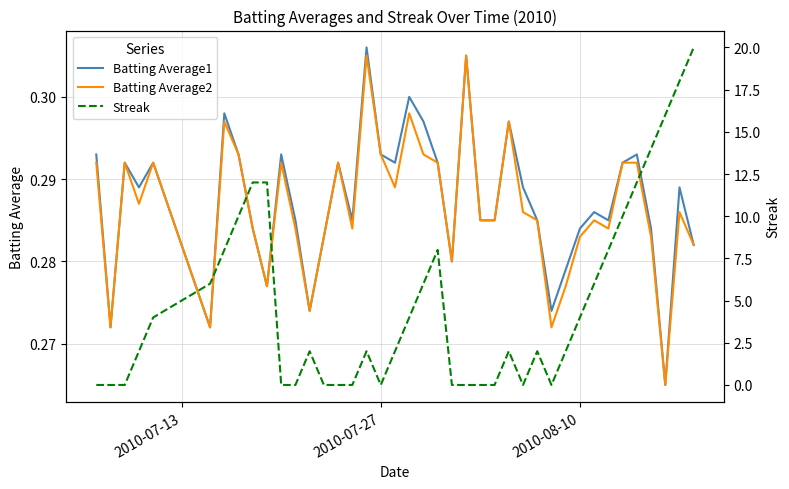

Is it true that Batting Average2 equals 0.4 at 2010-08-10?

False